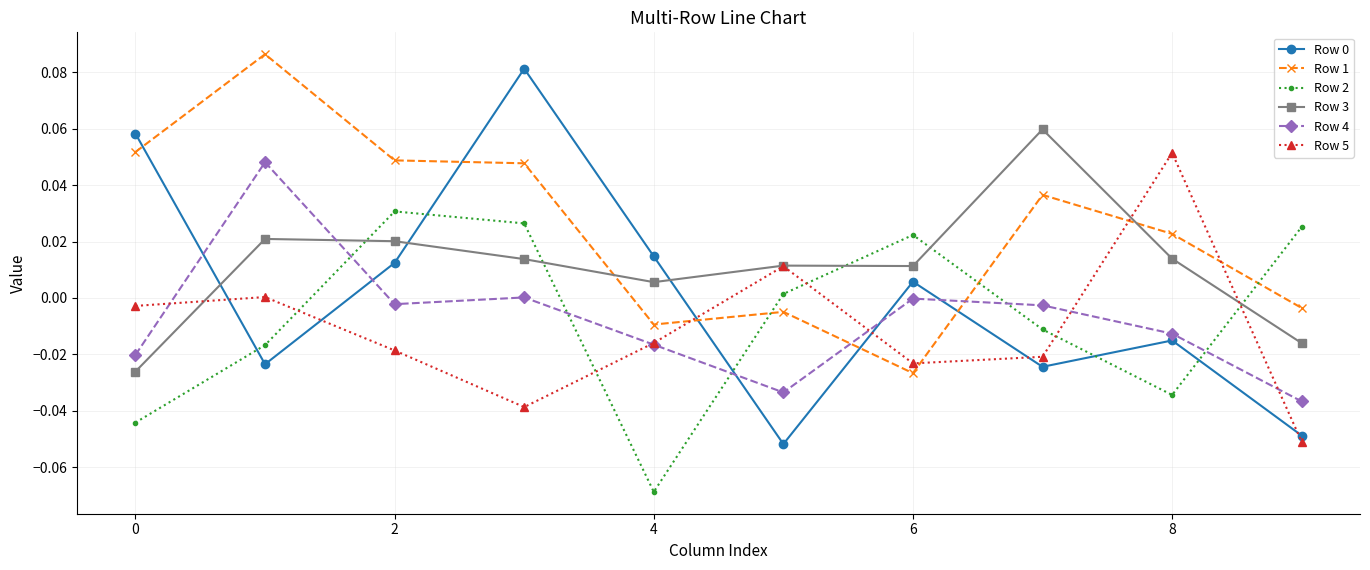

True or false: Row 0 and Row 4 cross at least once.

True